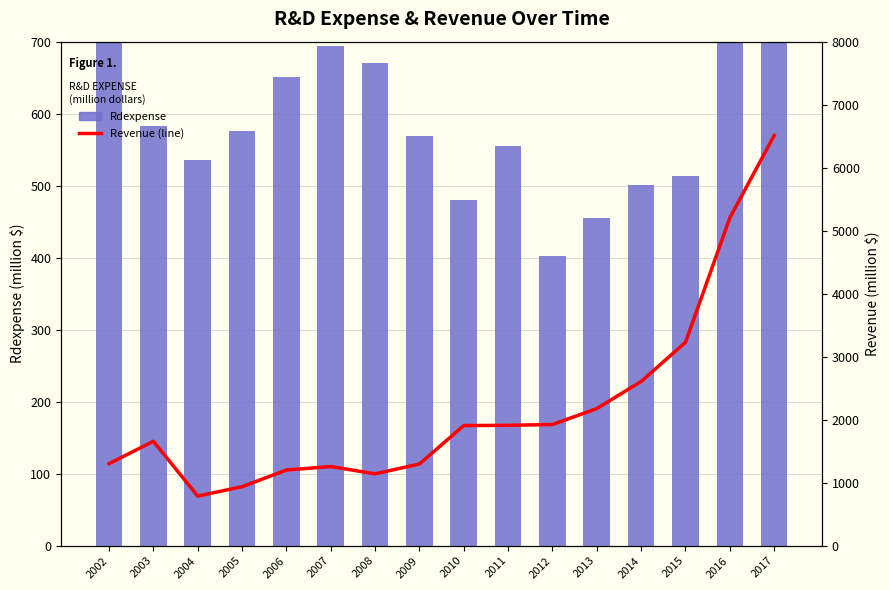

Reading right to left, what are all the values shown in this chart?

Rdexpense: 2017=908.0	2016=777.6	2015=513.4	2014=500.5	2013=455.7	2012=401.6	2011=555.7	2010=479.9	2009=569.4	2008=670.6	2007=694.3	2006=650.4	2005=576.0	2004=535.5	2003=583.2	2002=730.8
Revenue: 2017=6511.0	2016=5204.3	2015=3227.9	2014=2607.0	2013=2176.7	2012=1923.2	2011=1910.8	2010=1906.7	2009=1297.0	2008=1140.6	2007=1256.4	2006=1201.1	2005=936.6	2004=787.4	2003=1657.4	2002=1301.7